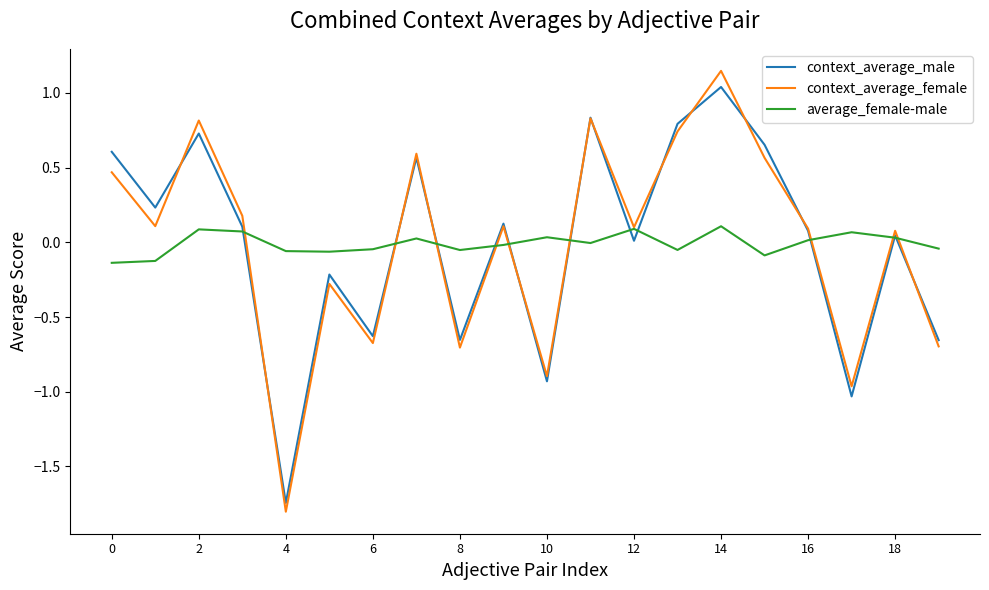

Which series has the widest spread of values?

context_average_female